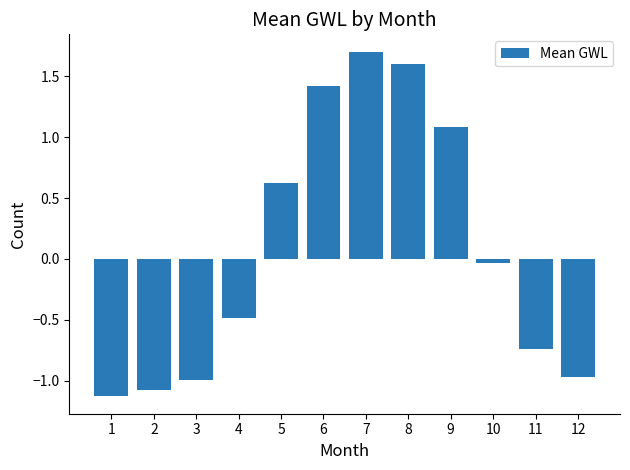

True or false: the data shows 1.0 at 5.

False